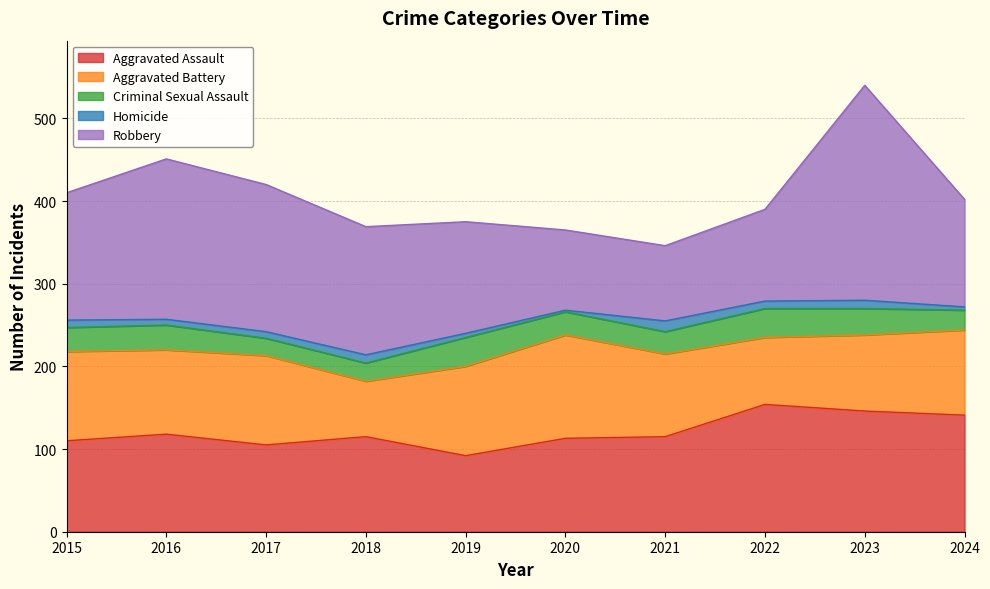

What is the total value across all series at 2022?

390